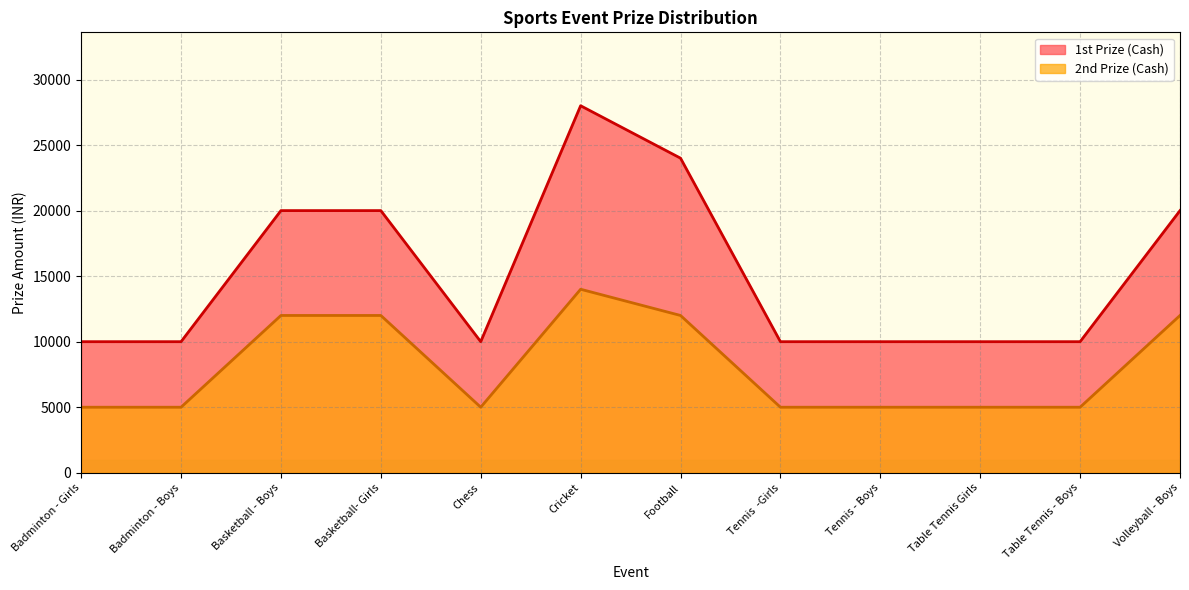

What position from the left is Chess?

5